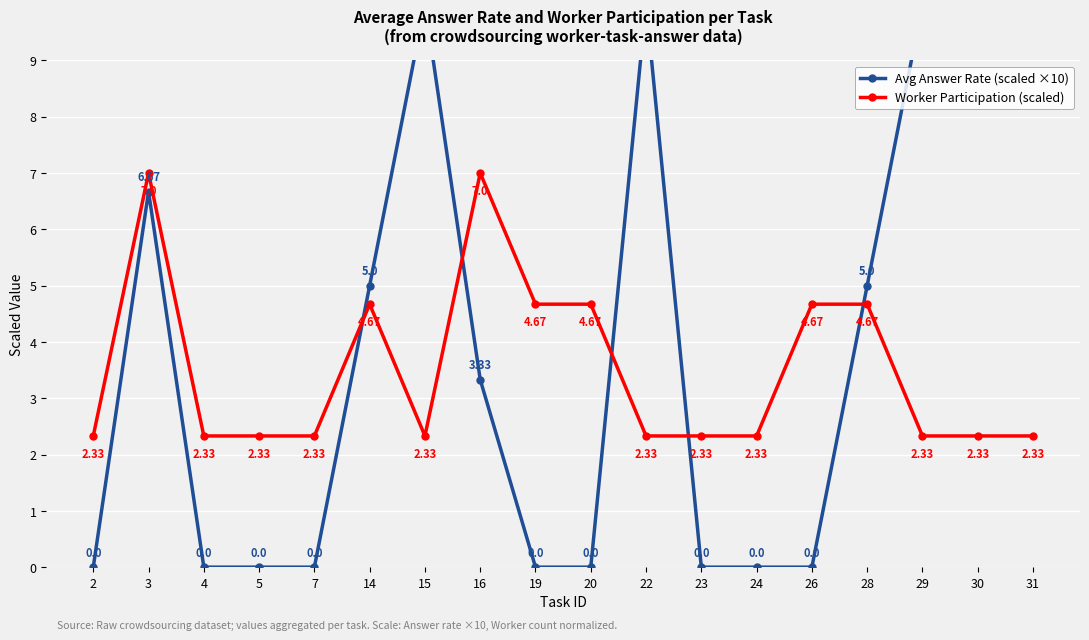

At which category does Worker Participation (scaled) reach its first local peak?

3